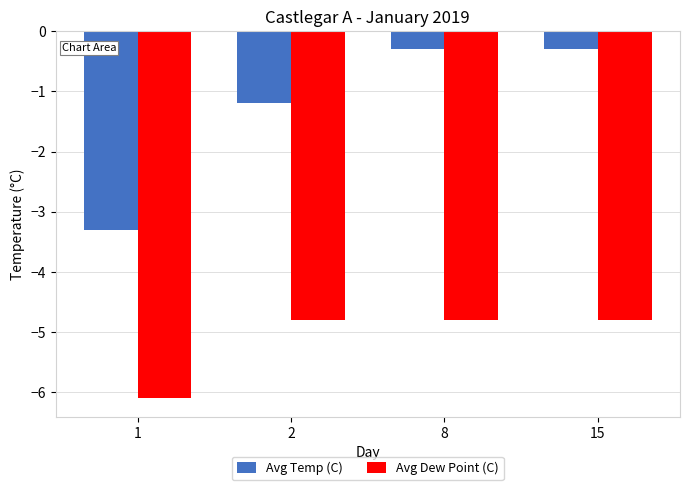

List the series in order of their peak value, highest first.

Avg Temp (C), Avg Dew Point (C)